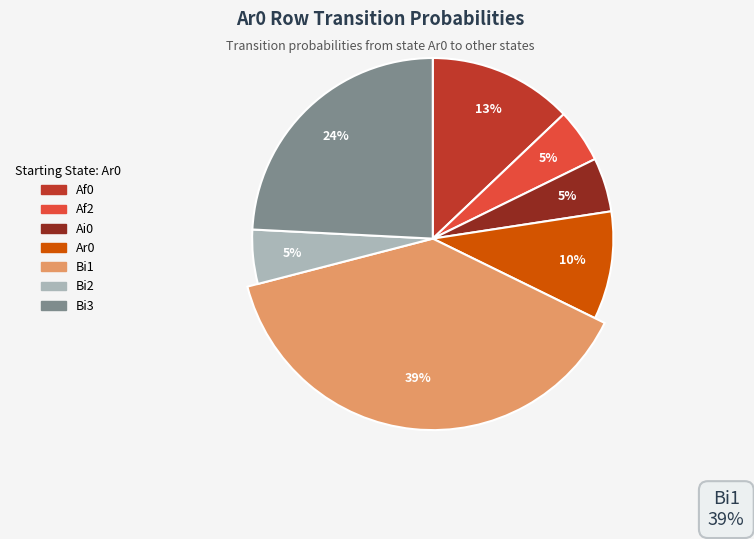

Do Af1 and Af2 together represent more than half of the pie?

No